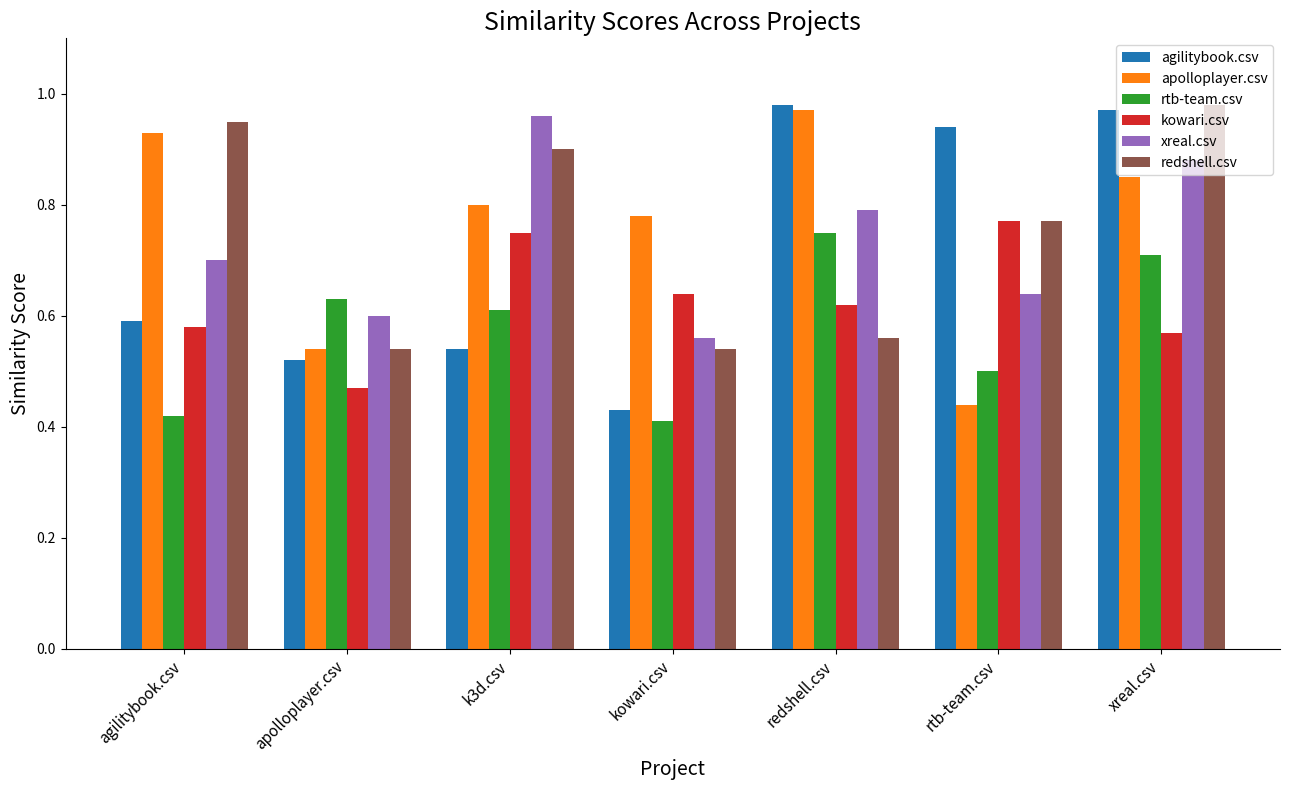

What is the sum of the agilitybook.csv values at agilitybook.csv and redshell.csv?

1.6